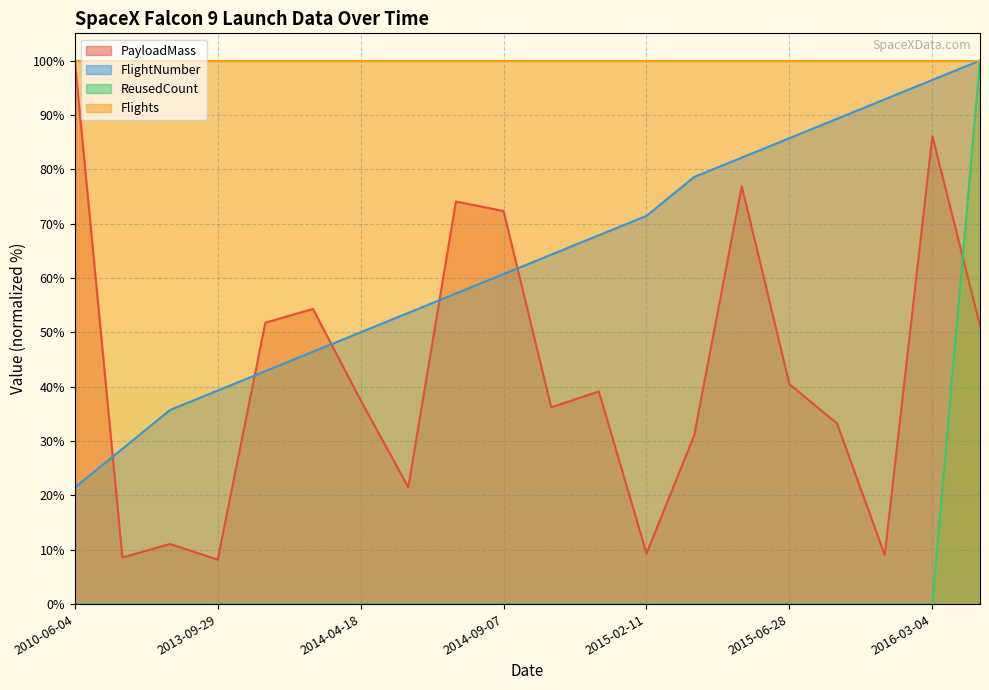

What is the label of the 17th point from the right?

2013-09-29